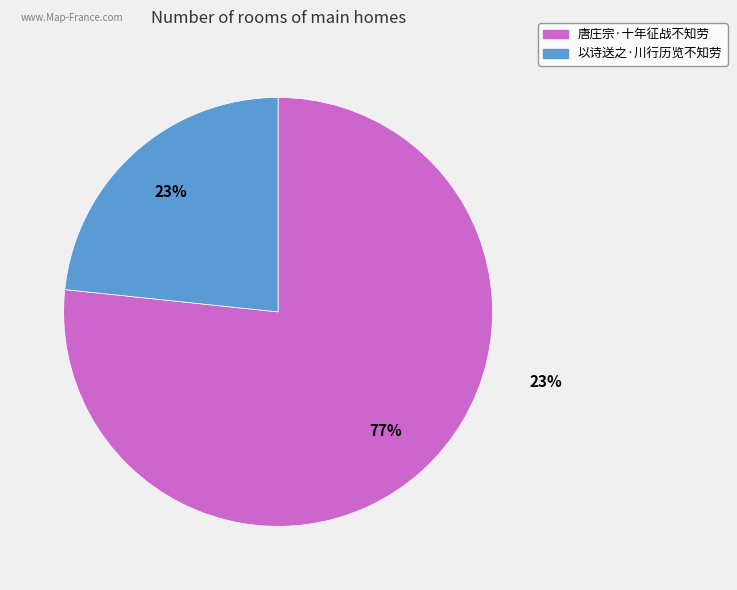

How much of the chart is everything except 唐庄宗·十年征战不知劳?

23.3%